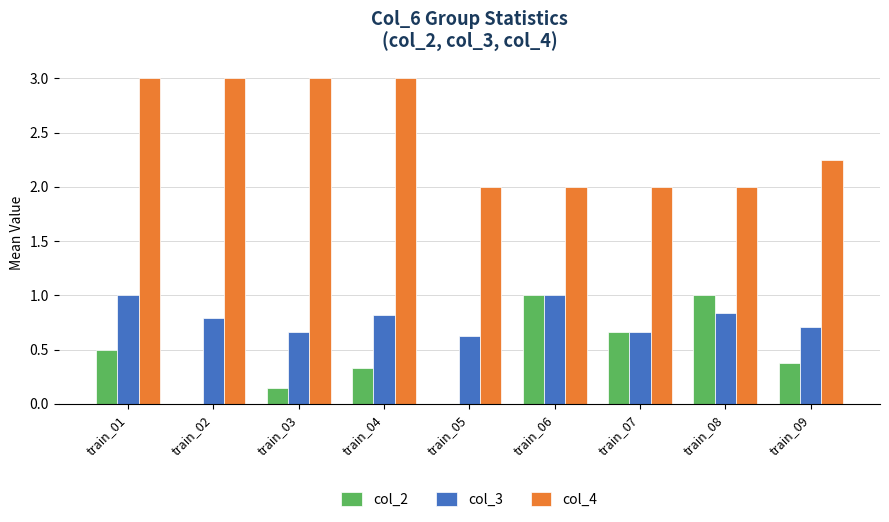

At which category is the sum across all series the highest?

train_01